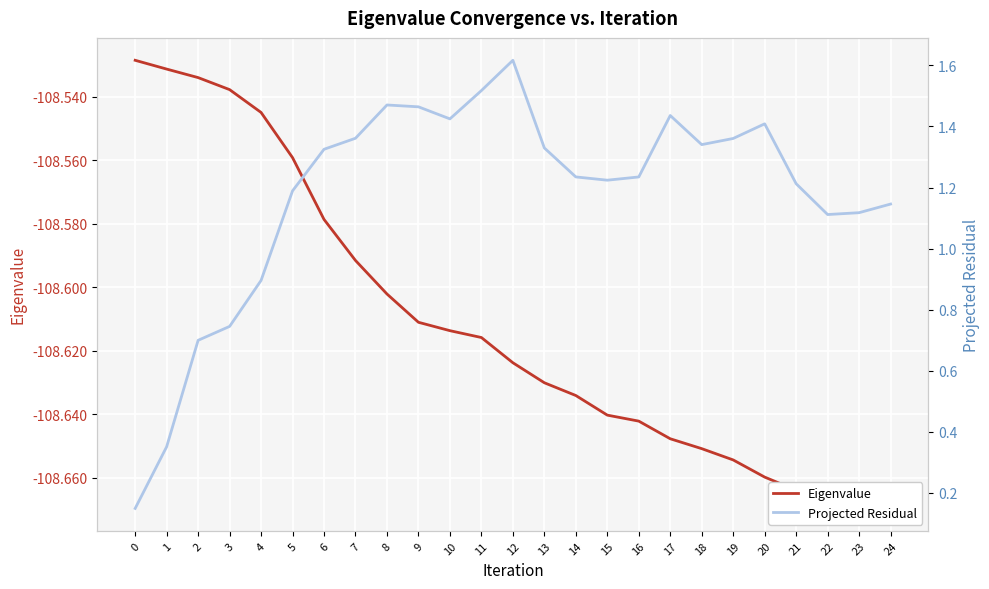

What are all the series names shown in the legend?

Eigenvalue, Projected Residual